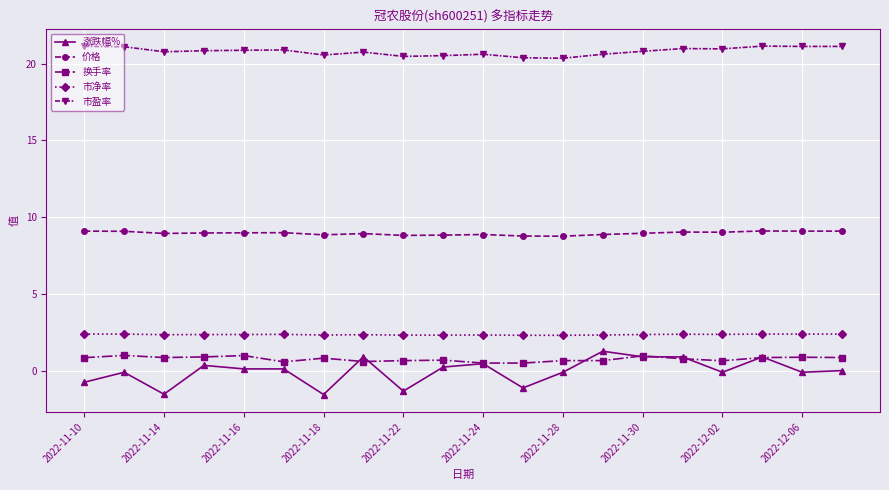

At how many categories does at least one series exceed 5?

20